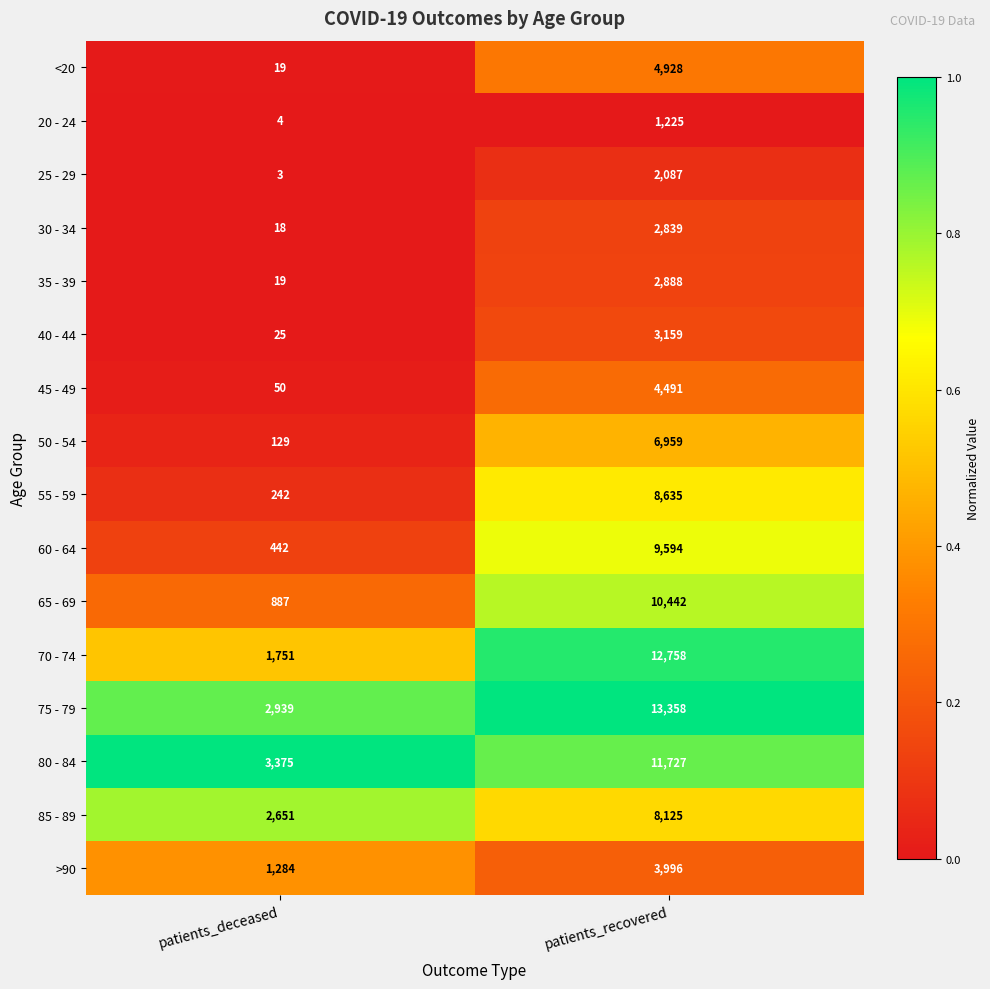

True or false: 60 - 64 has a value of 4085 at patients_recovered.

False